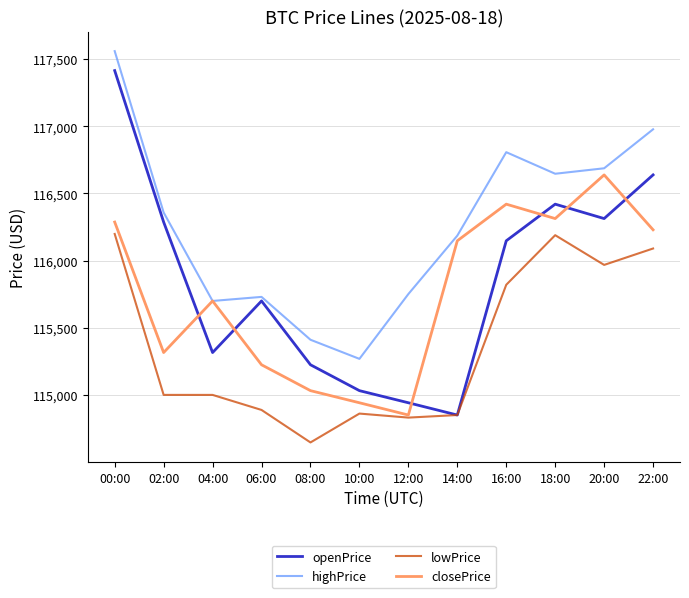

What are all the series names shown in the legend?

openPrice, highPrice, lowPrice, closePrice